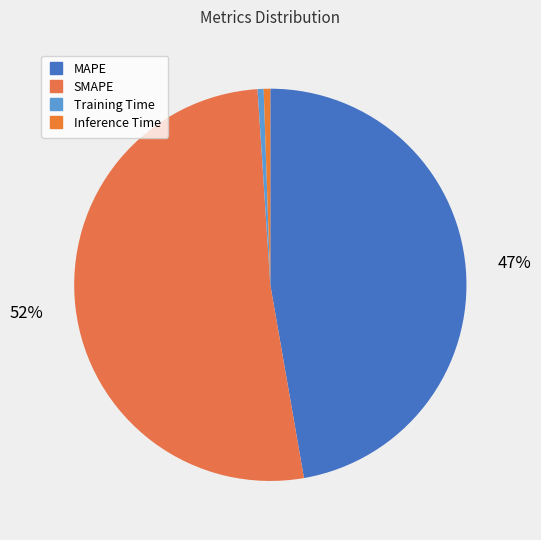

The Inference Time slice represents 1% of the pie. True or false?

True